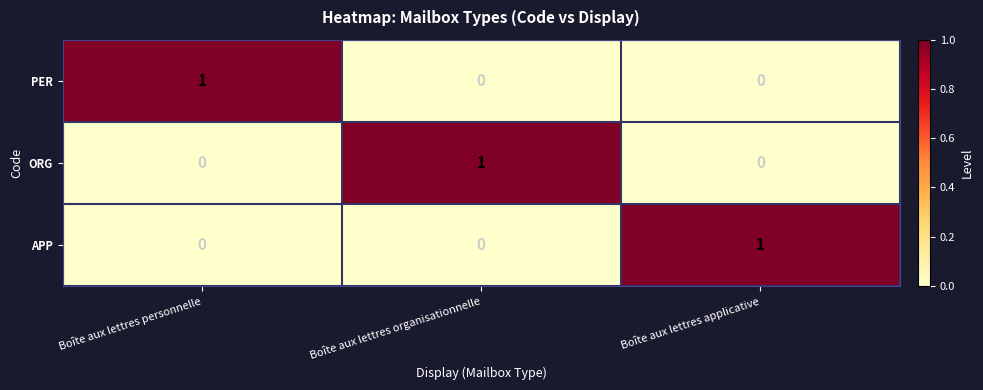

How many distinct data groups are displayed?

3